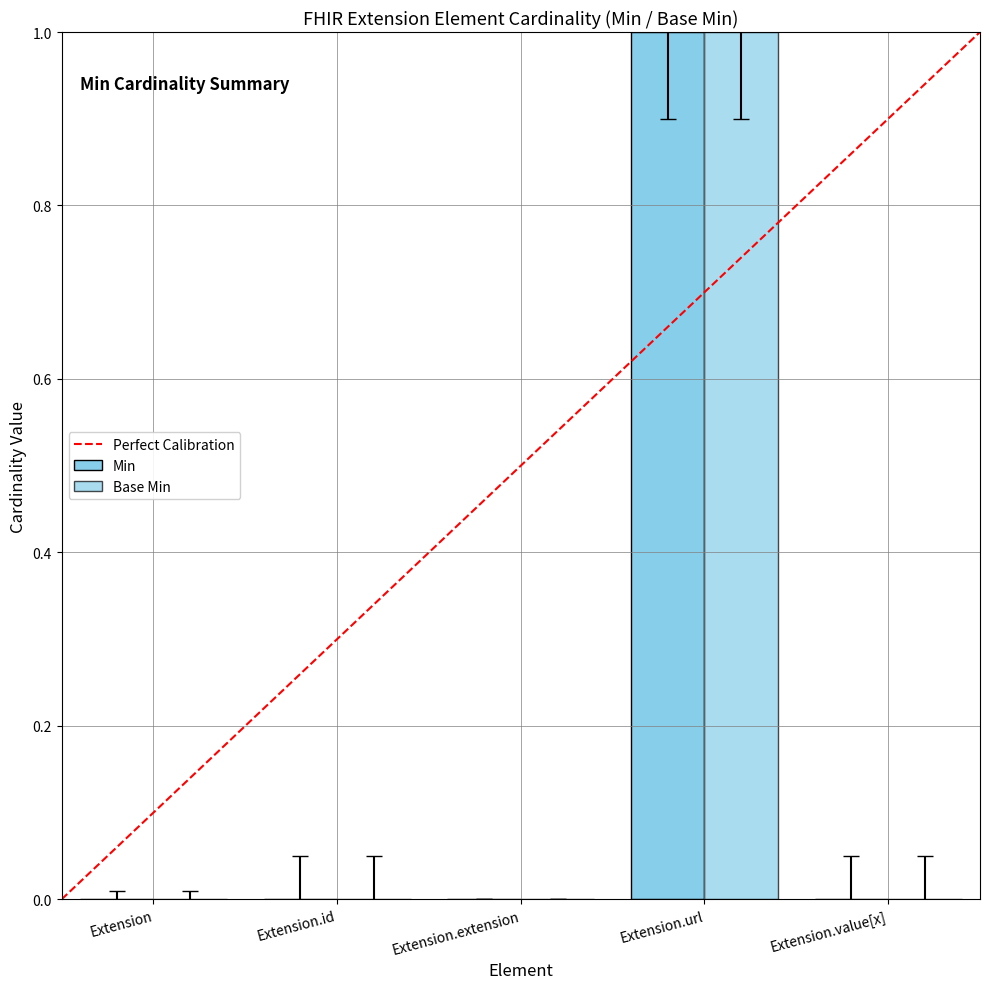

Rank the series by their maximum value, from highest to lowest.

Min, Base Min